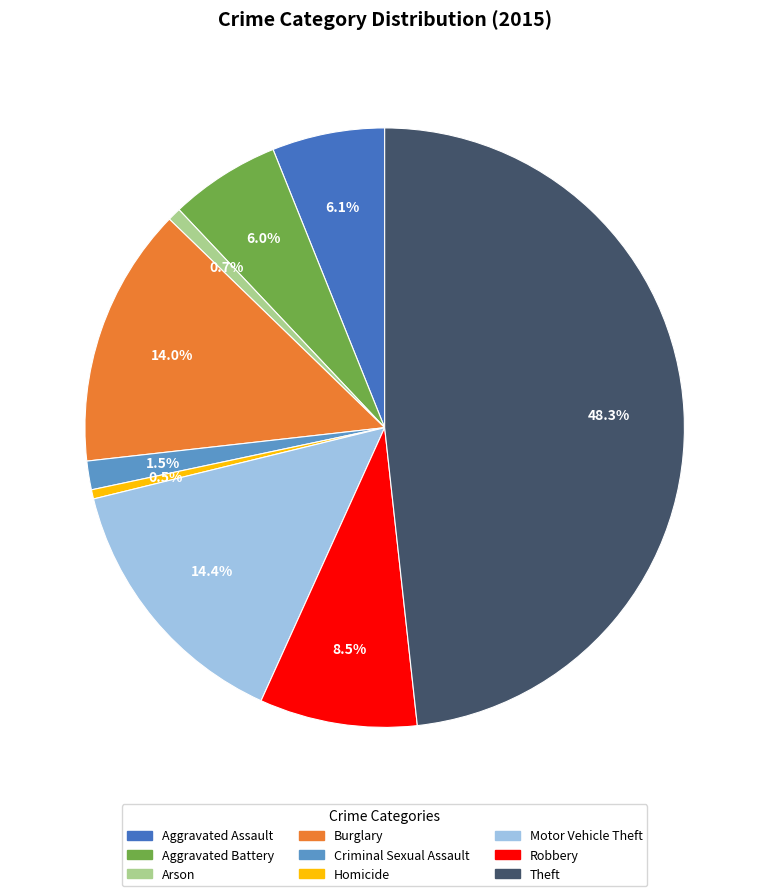

How many segments does this pie chart have?

9